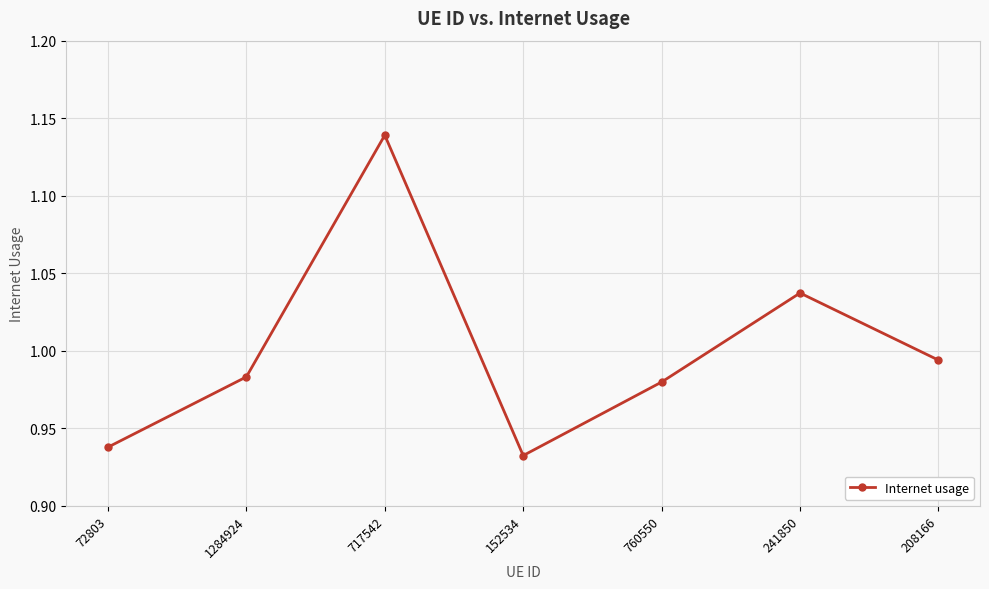

True or false: the data has more than 1 interior local peaks.

True